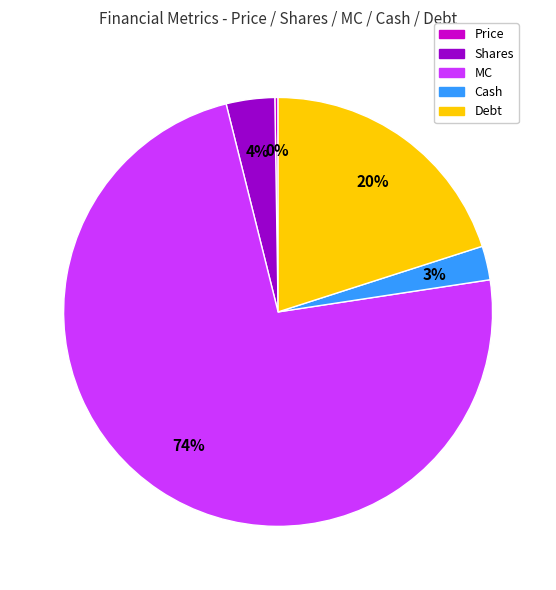

Does any single category account for the majority?

Yes